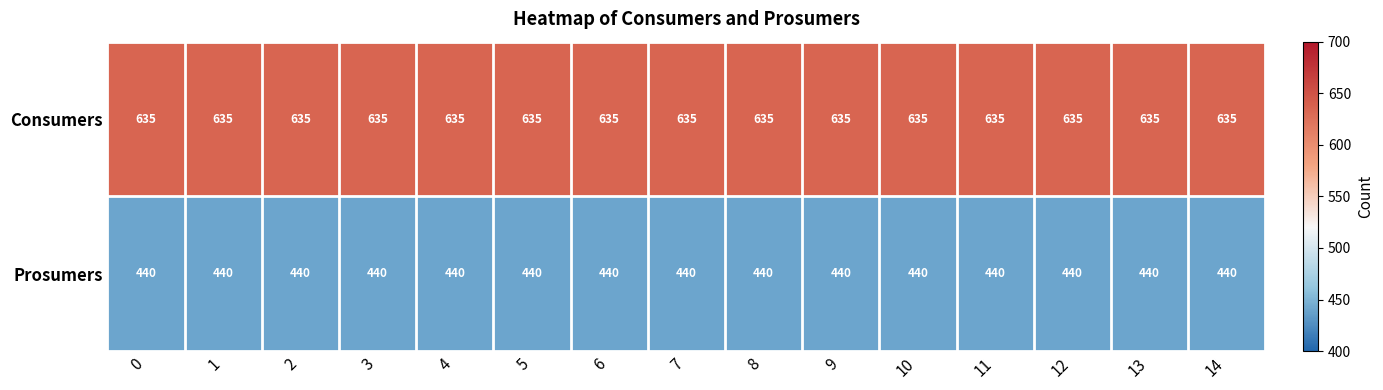

The value of Consumers at 5 is 161. True or false?

False